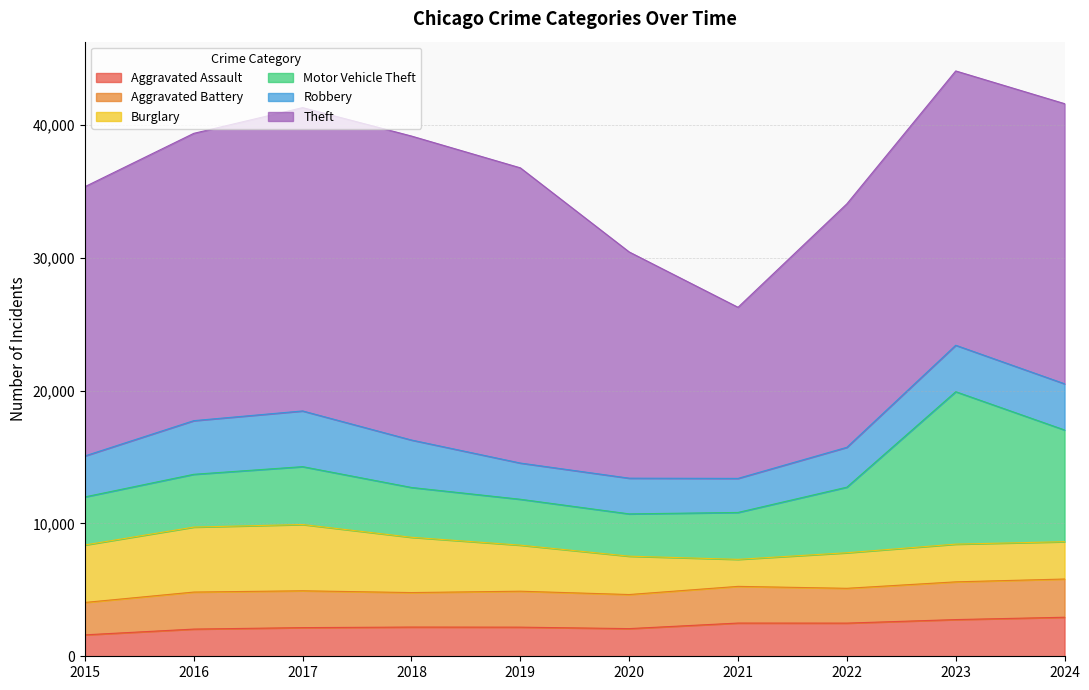

At which category does Burglary reach its first local valley?

2021